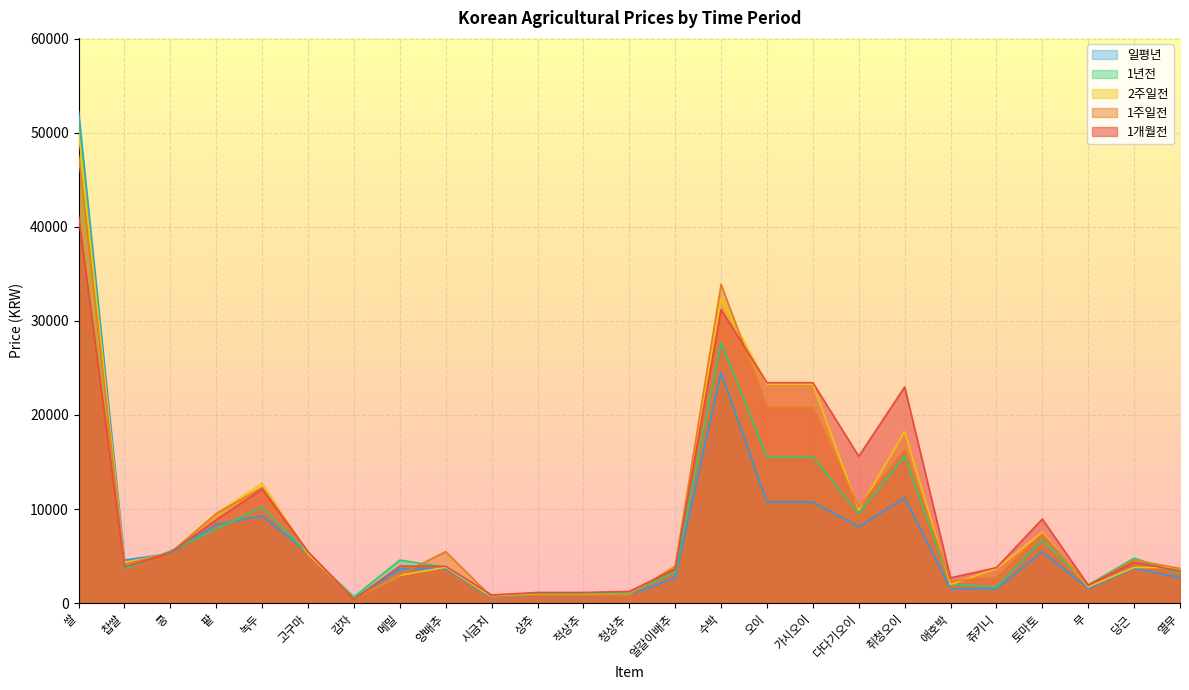

The value of 1개월전 at 수박 is 31209. True or false?

True